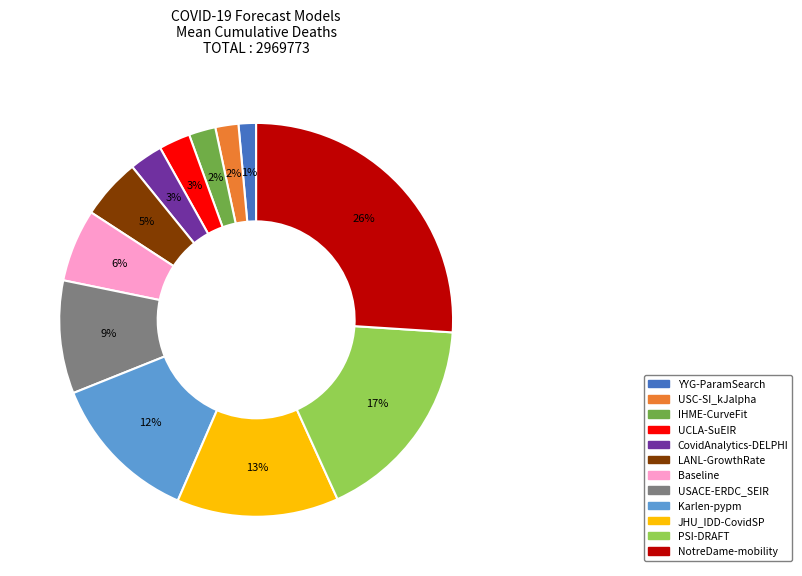

Is the sum of NotreDame-mobility and LANL-GrowthRate greater than half?

No